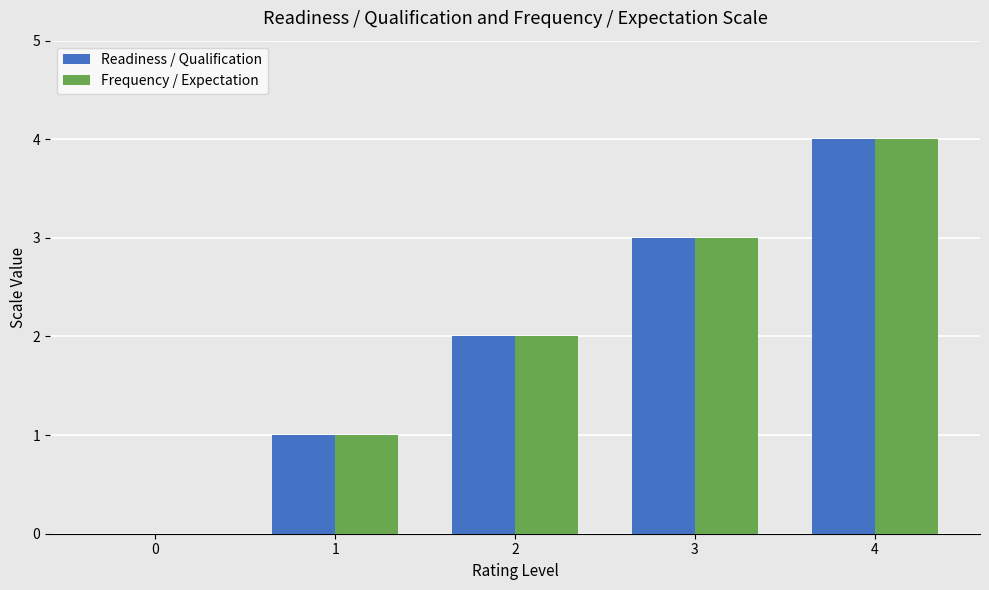

True or false: Readiness / Qualification has a value of 3 at 2.

False